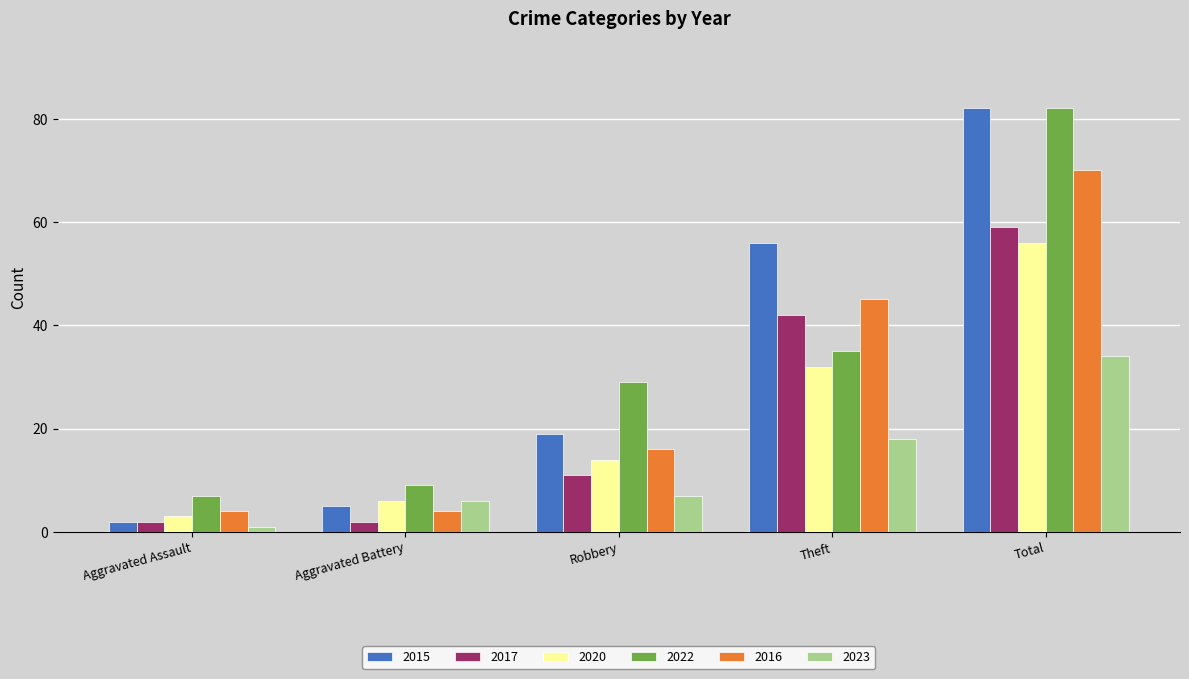

Is it true that 2015 equals 82 at Total?

True